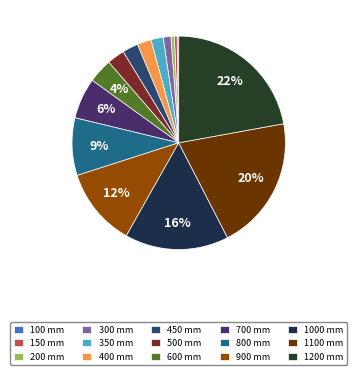

To the nearest percent, what is the average slice percentage?

7%